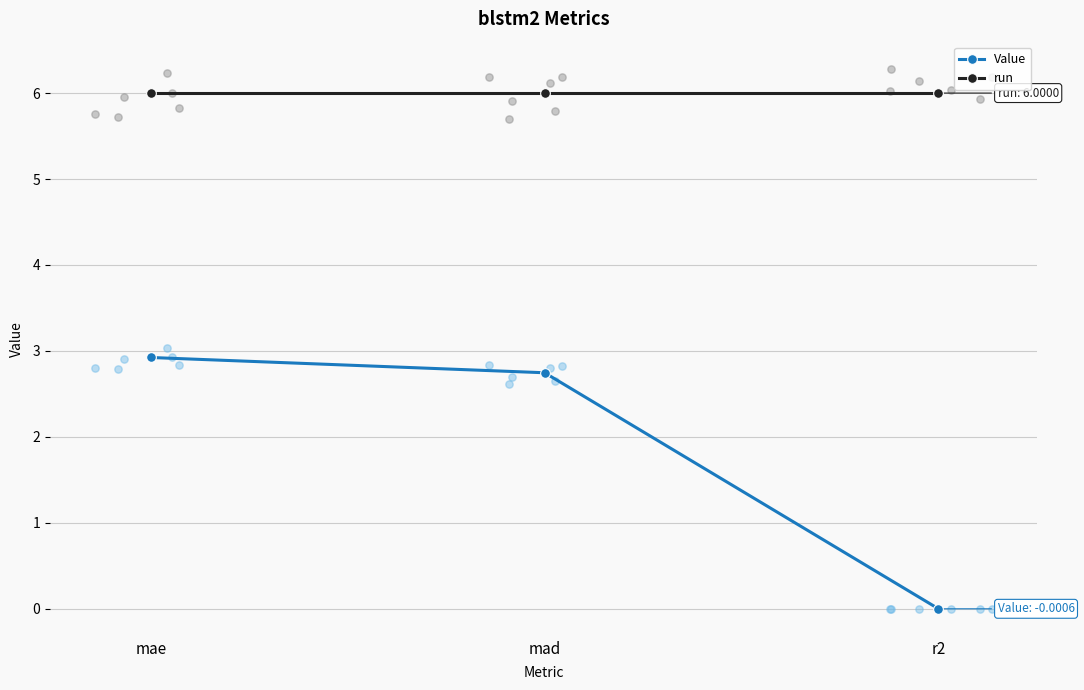

At which category is the sum across all series the highest?

mae